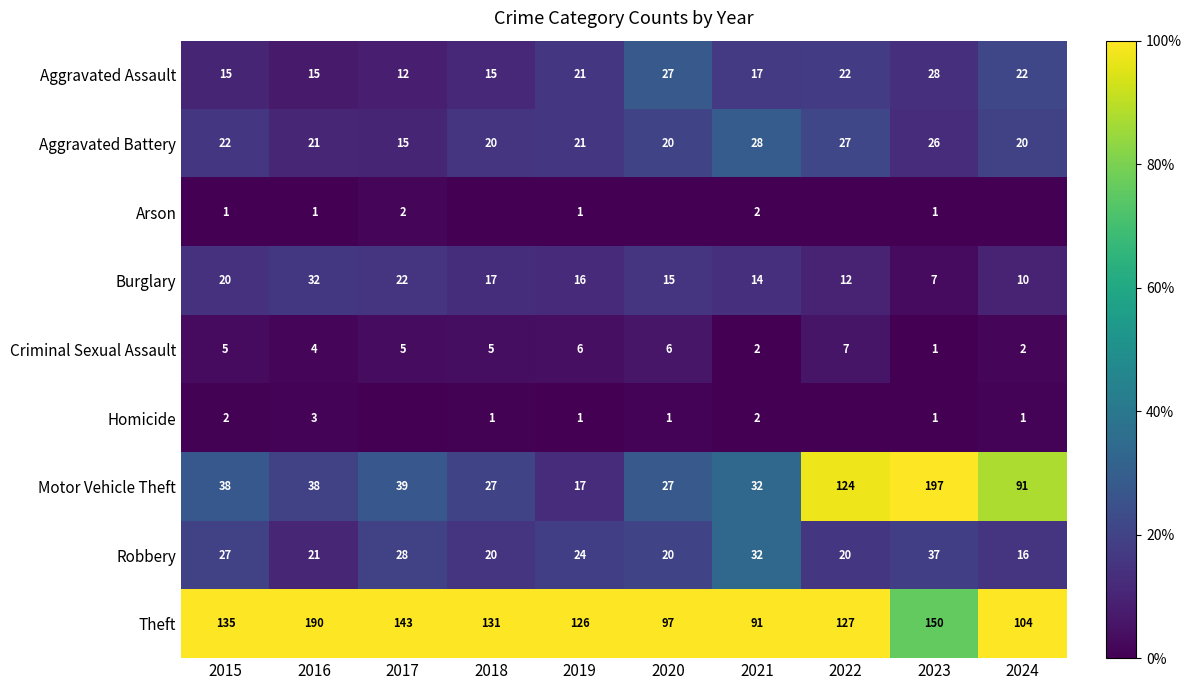

Is the value of Criminal Sexual Assault at 2016 greater than the value of Burglary at 2022?

No